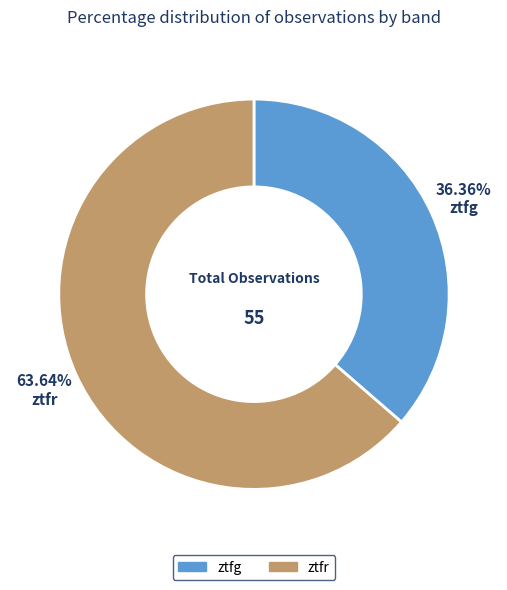

To the nearest percent, what percentage of the pie is ztfr?

64%